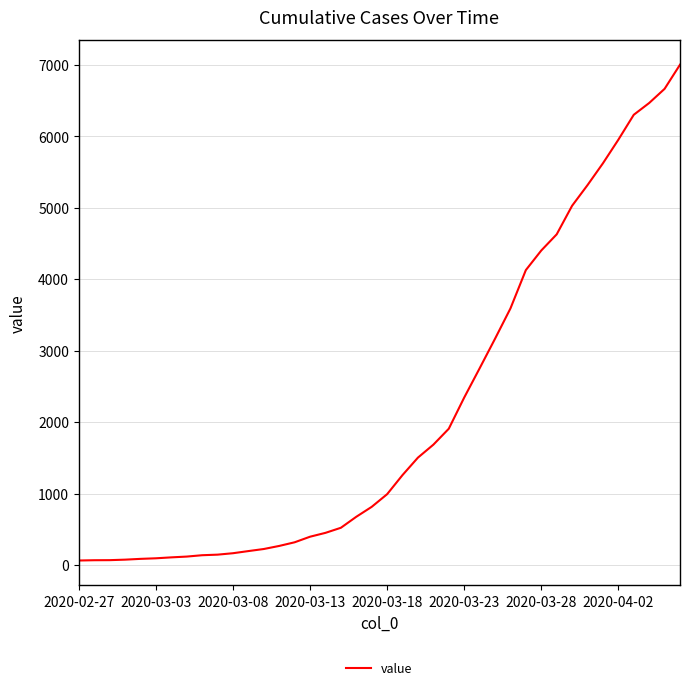

What is the difference between the maximum and minimum values?

6938